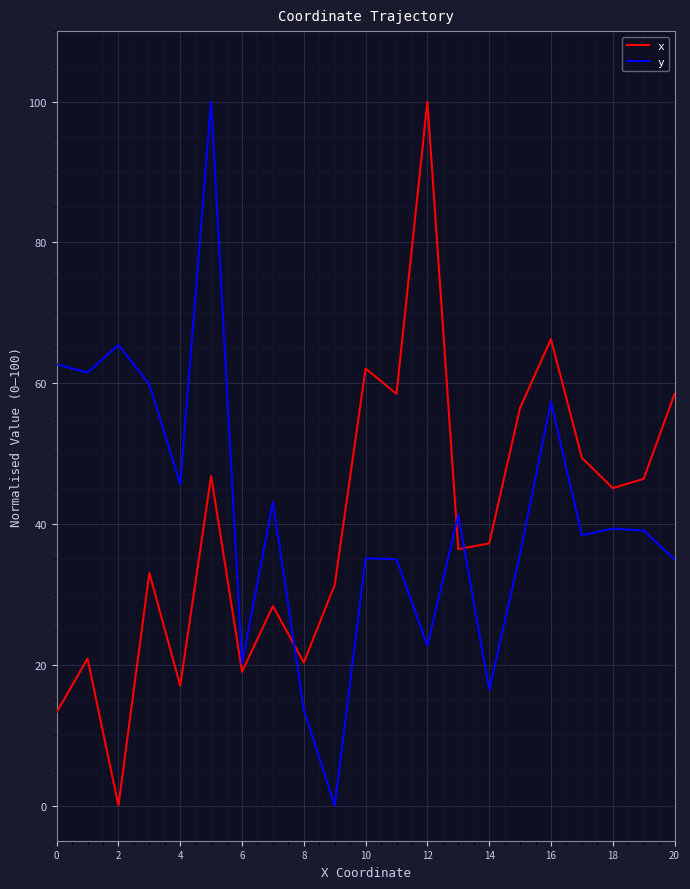

True or false: x and y cross at least once.

True